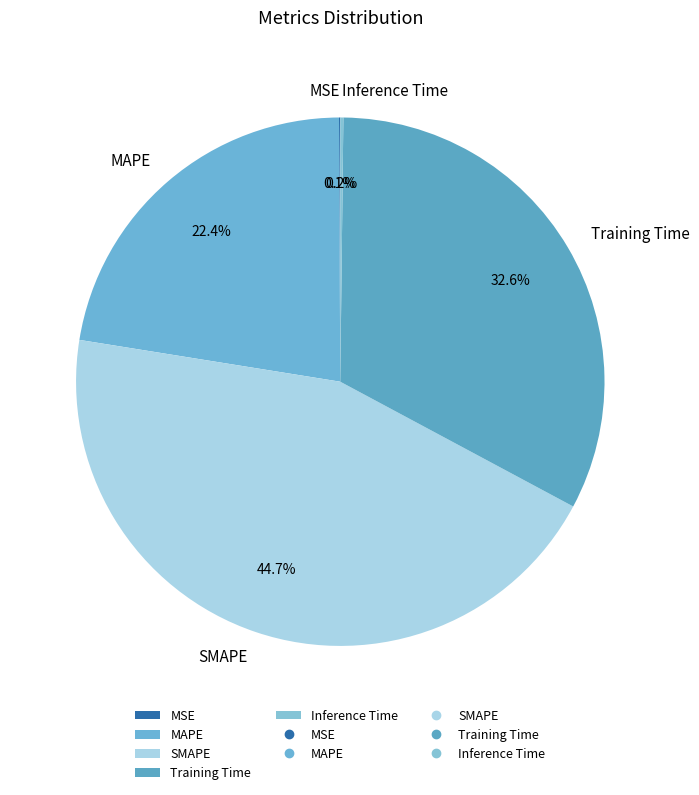

Which slice is the largest?

SMAPE